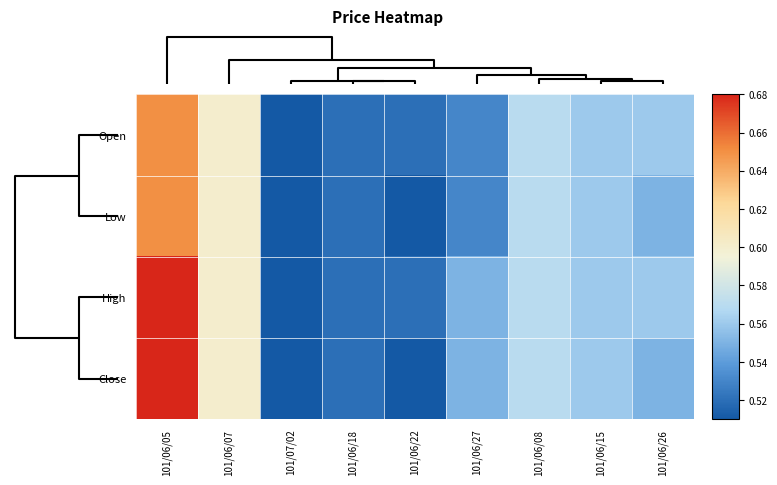

What is the smallest value displayed?

0.5